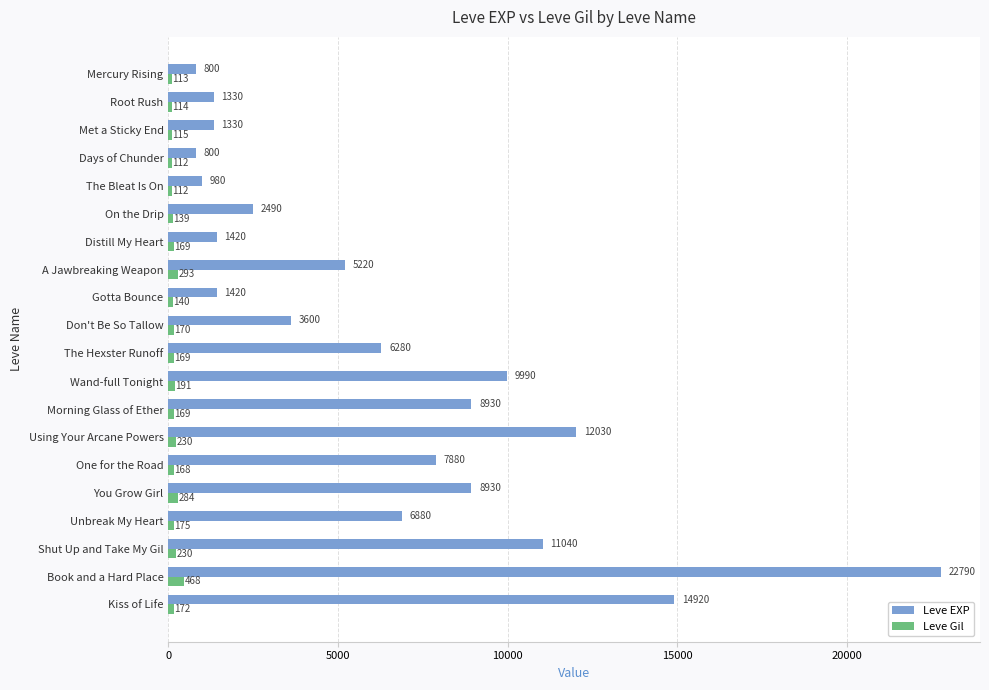

Which category has the highest value across all series?

Book and a Hard Place